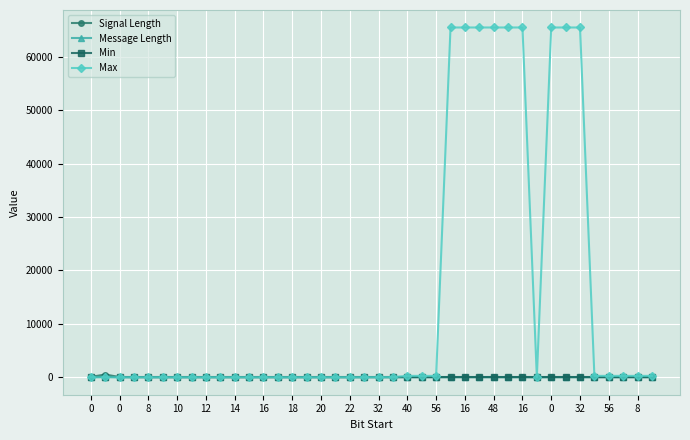

Which series has the largest range (max minus min)?

Max